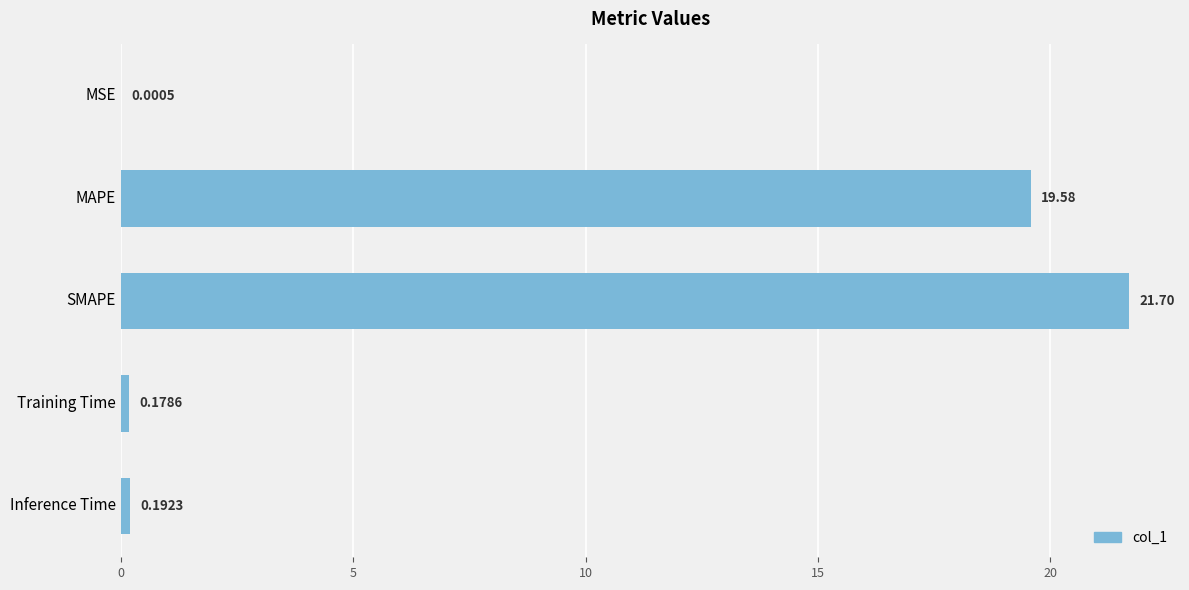

What is the maximum value shown in the chart?

21.7